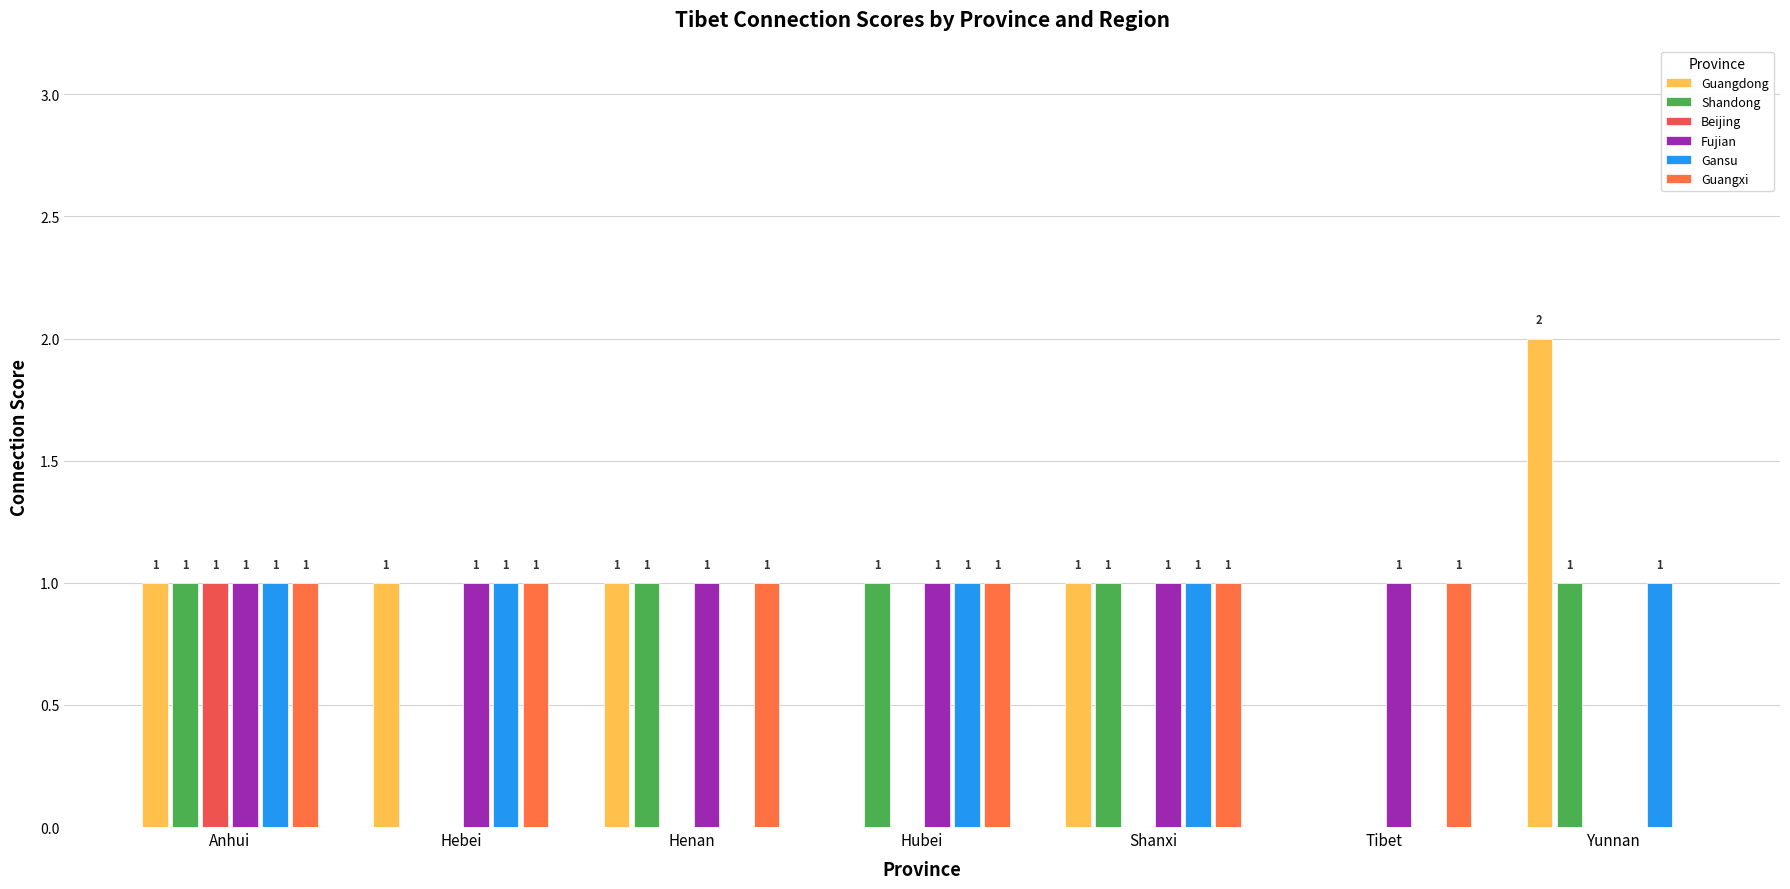

Where is Beijing nearest to the value 0?

Hebei